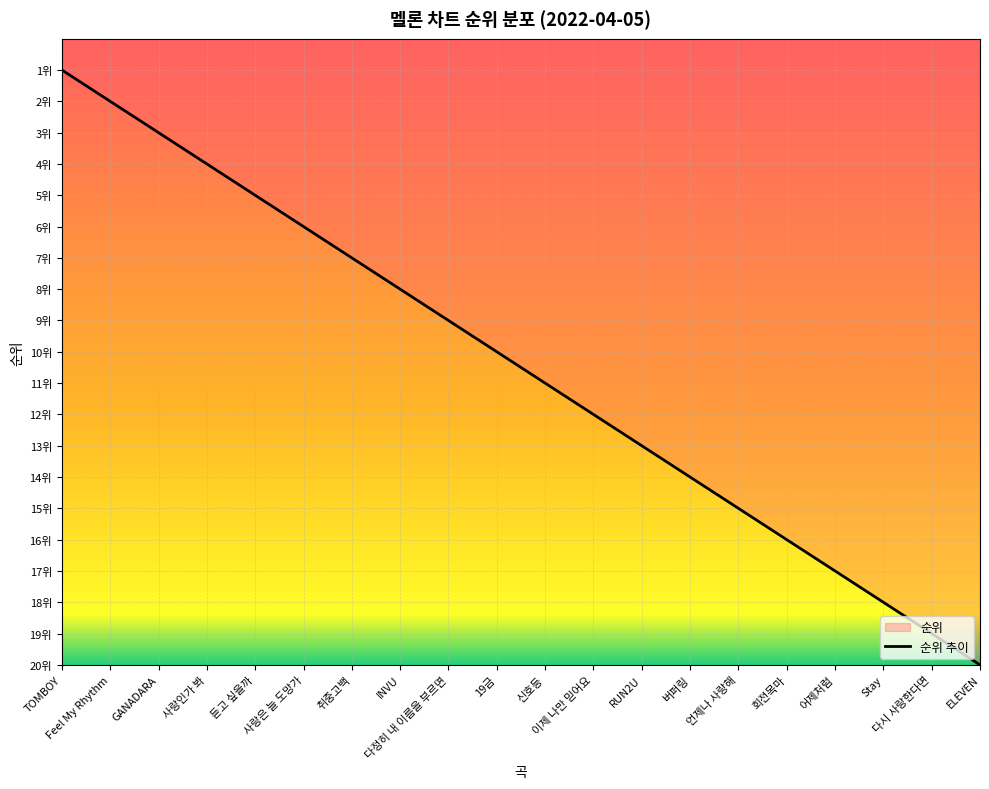

What is the minimum value shown in the chart?

1